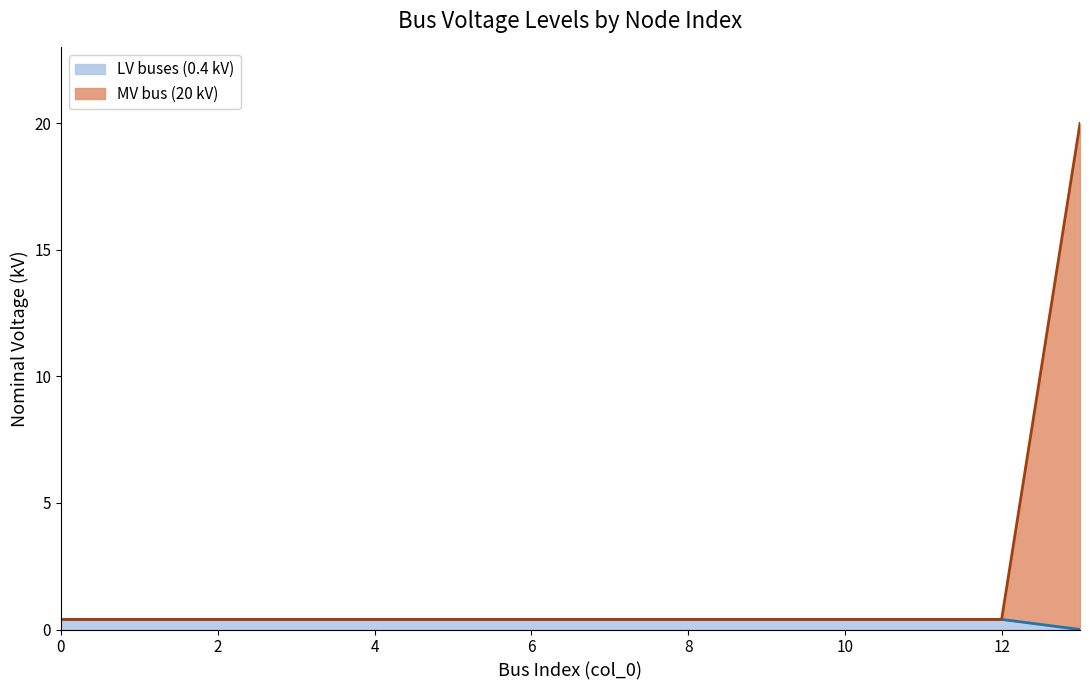

Which category has the highest value in the MV bus (20 kV) series?

13